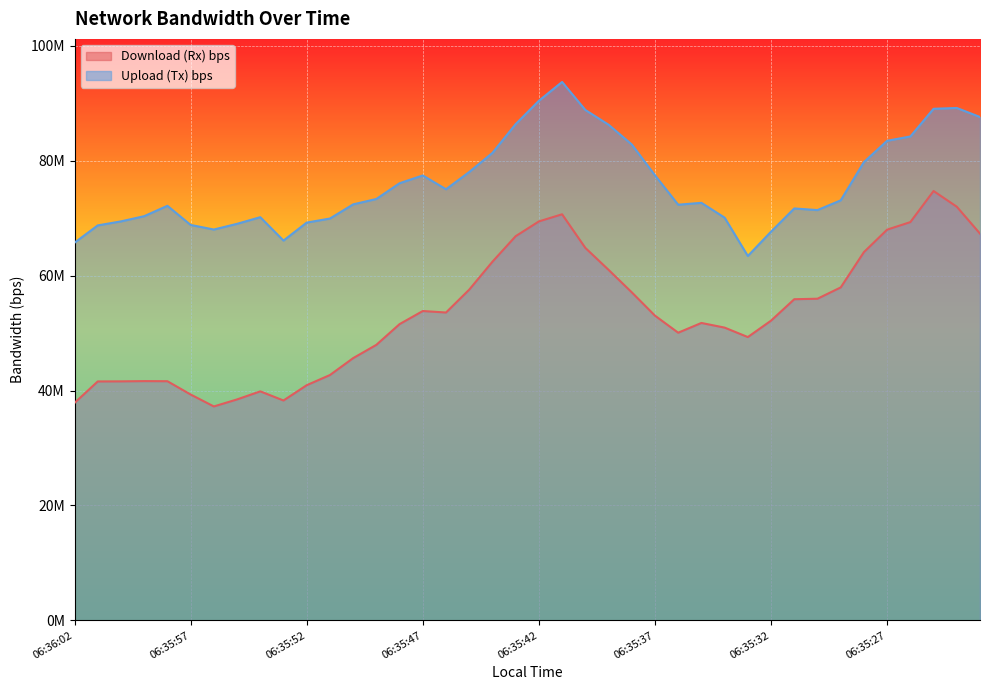

What is the label of the 8th point from the left?

06:35:55